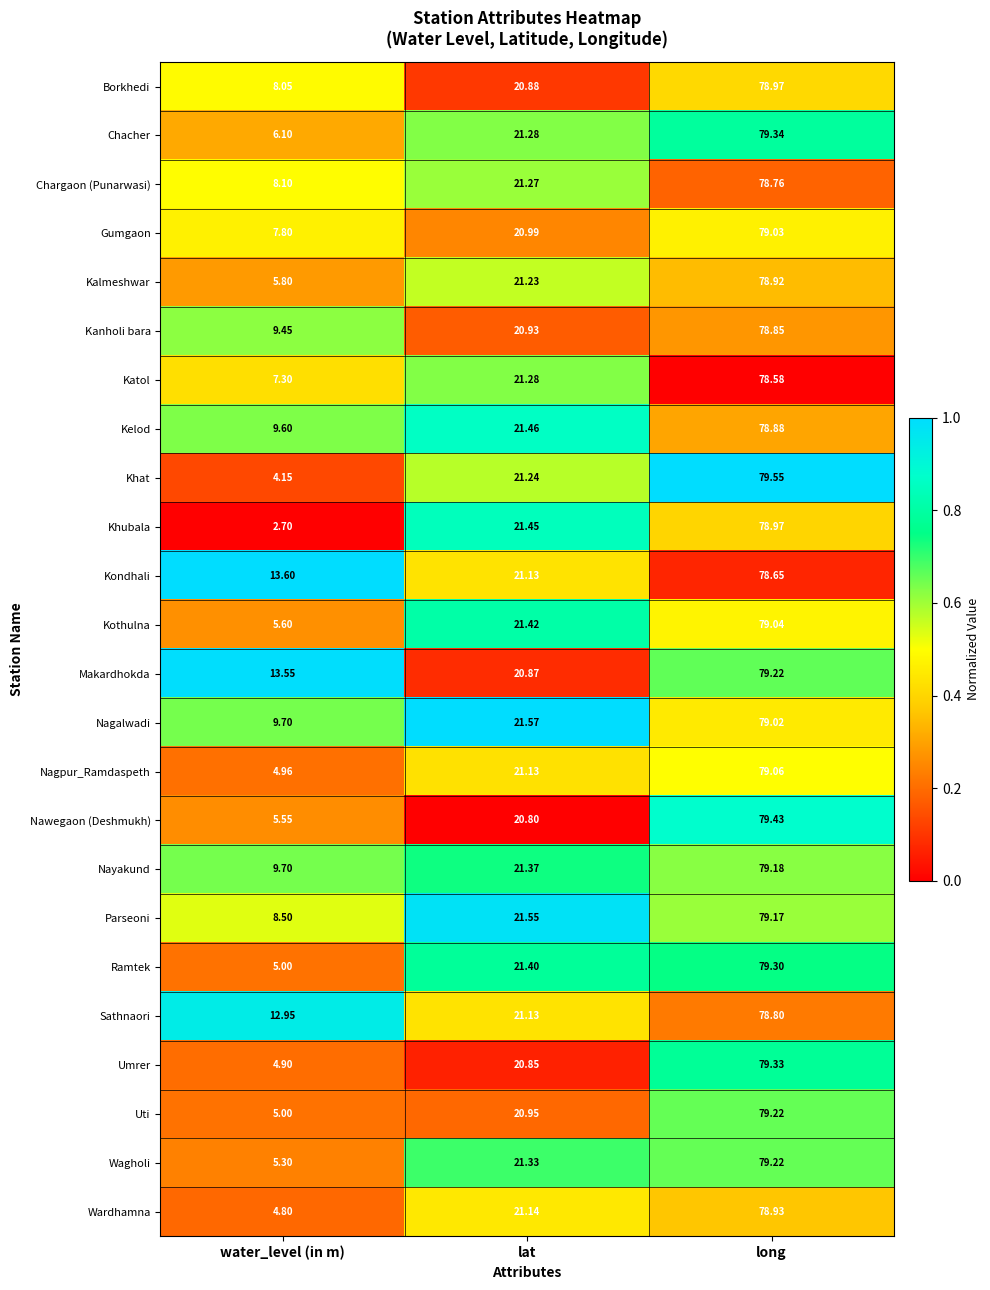

Which series has the largest range (max minus min)?

Khubala